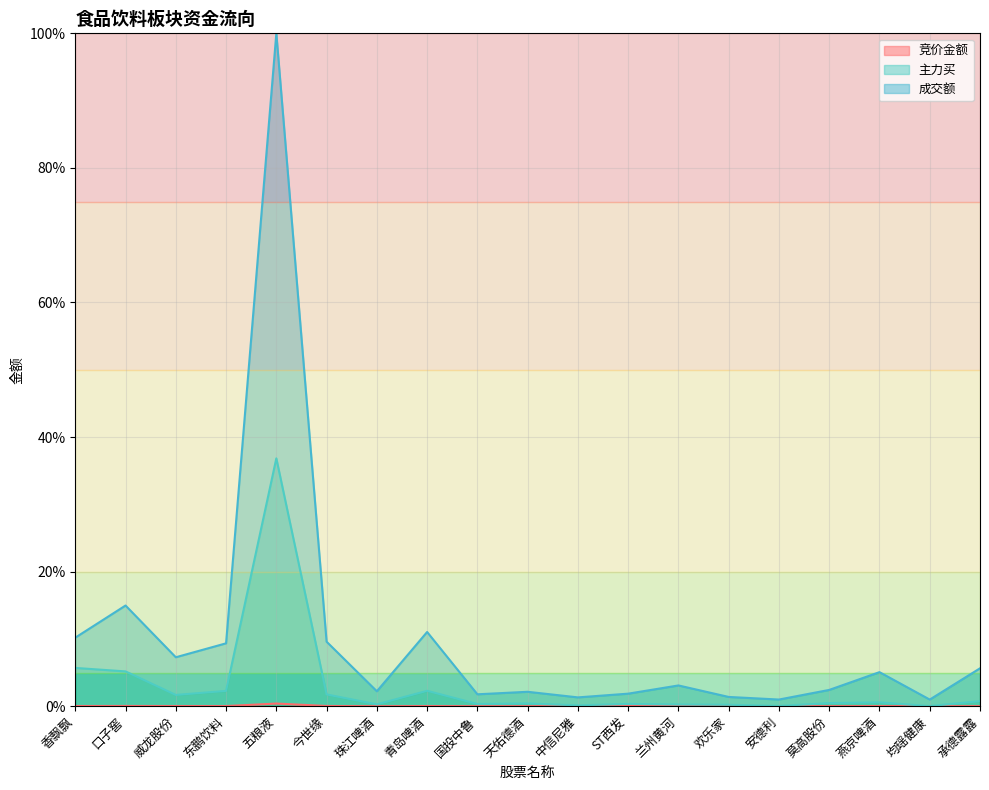

What are all the series names shown in the legend?

竞价金额, 主力买, 成交额